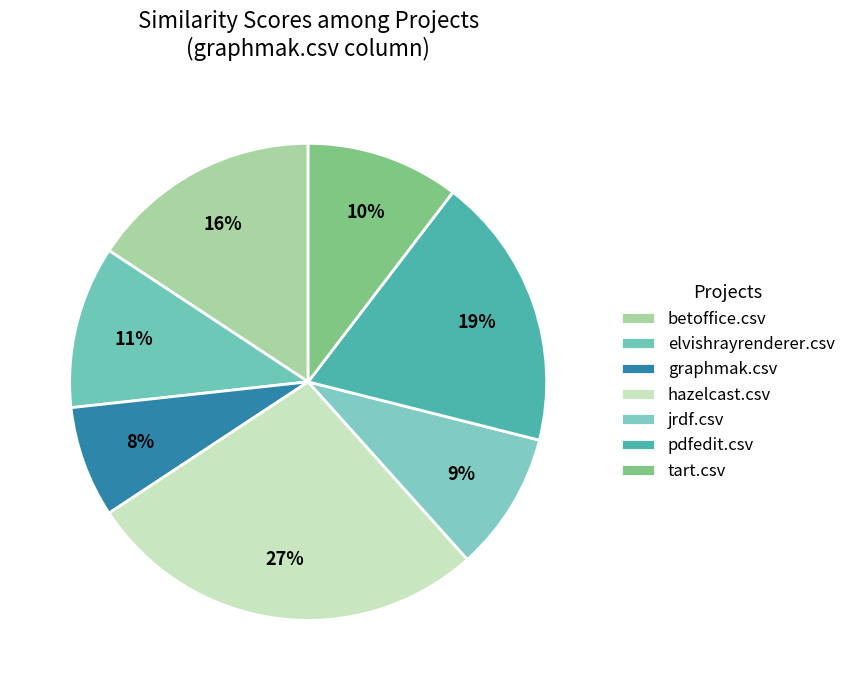

The elvishrayrenderer.csv slice represents 16% of the pie. True or false?

False